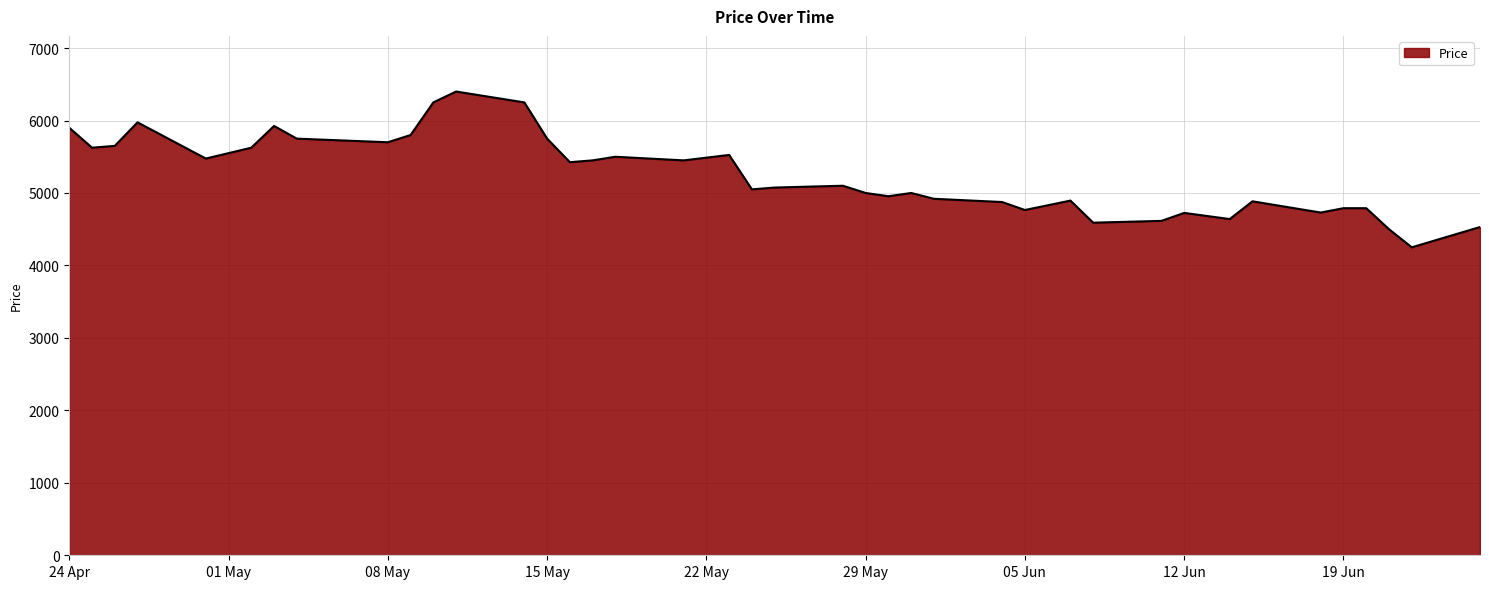

What is the smallest value displayed?

4250